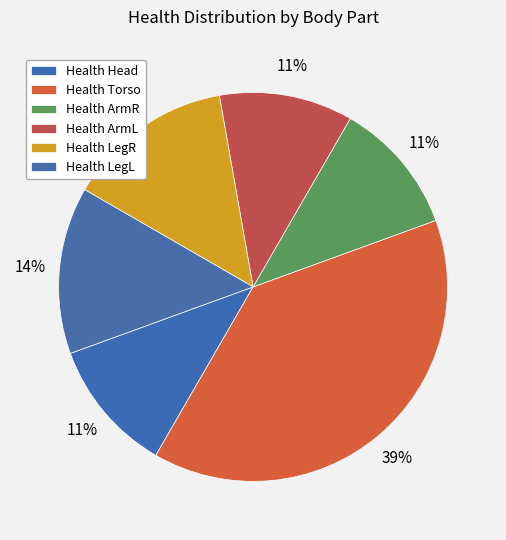

Count the number of slices in the pie.

6